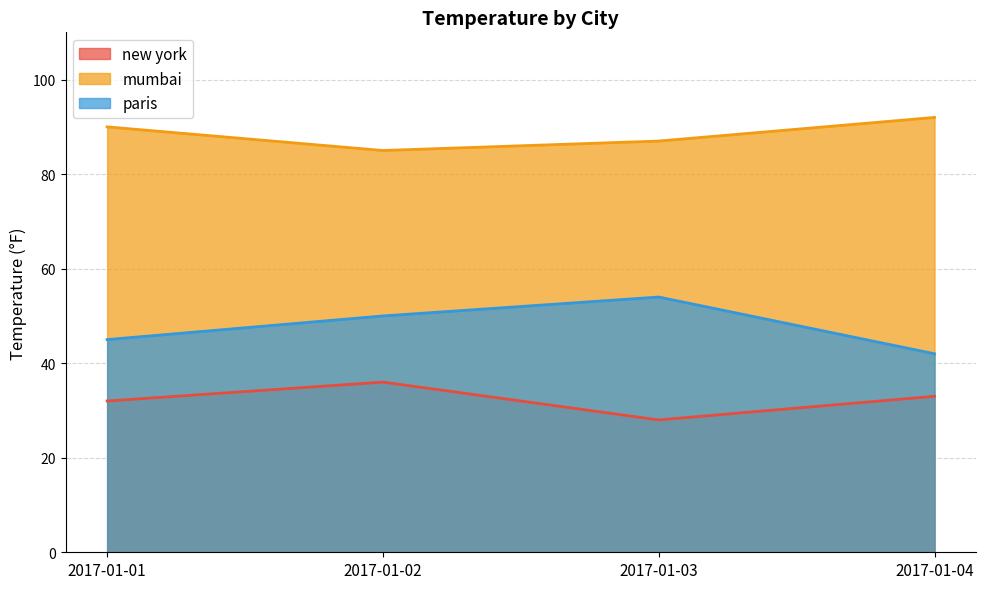

What is the value of the new york point at the 2nd from the left?

36